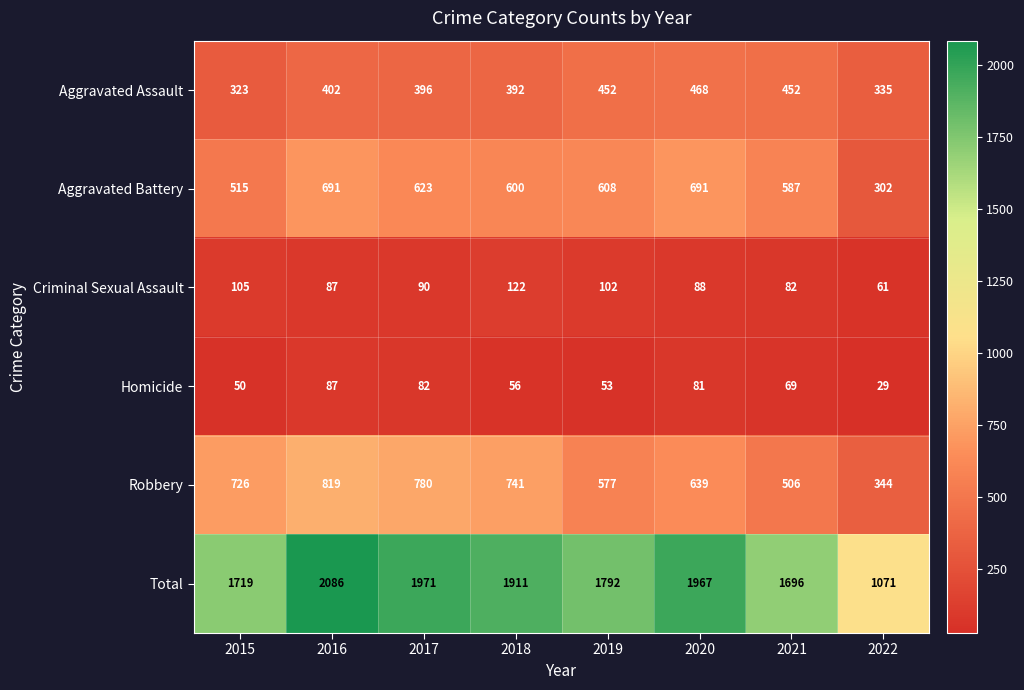

Which series has the largest total across all categories?

Total